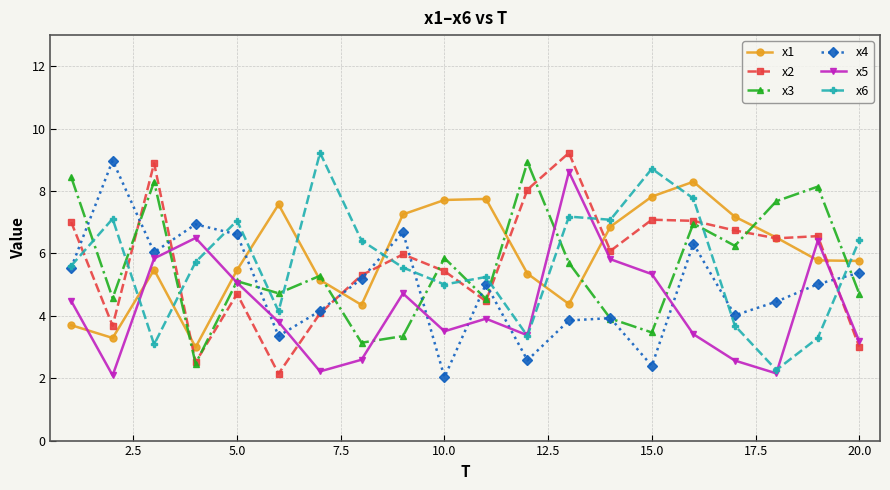

How many intersections are there between x5 and x4?

8